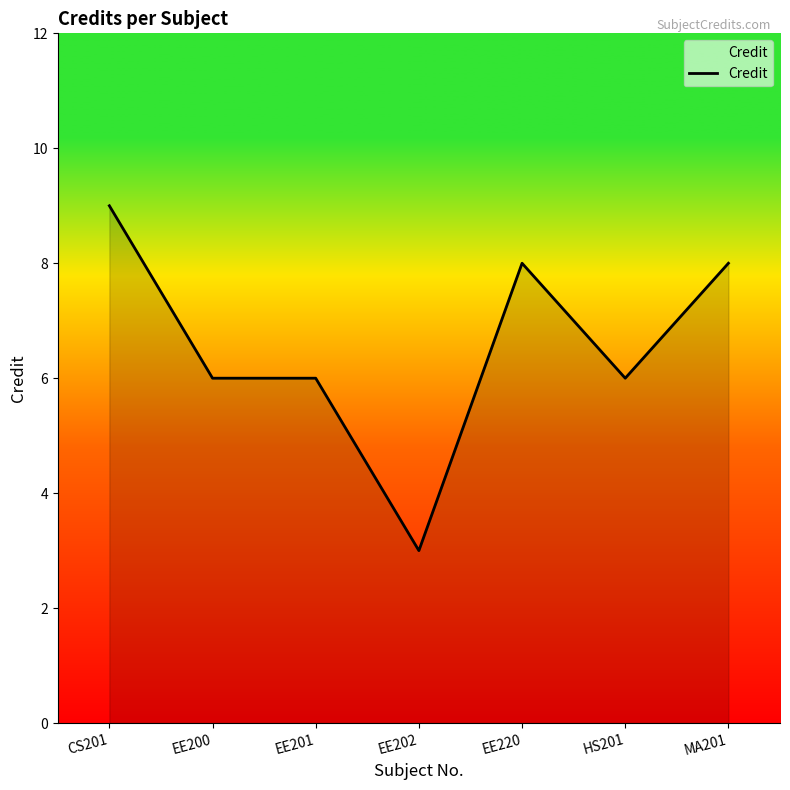

Reading left to right, extract all data points from this chart.

9	6	6	3	8	6	8